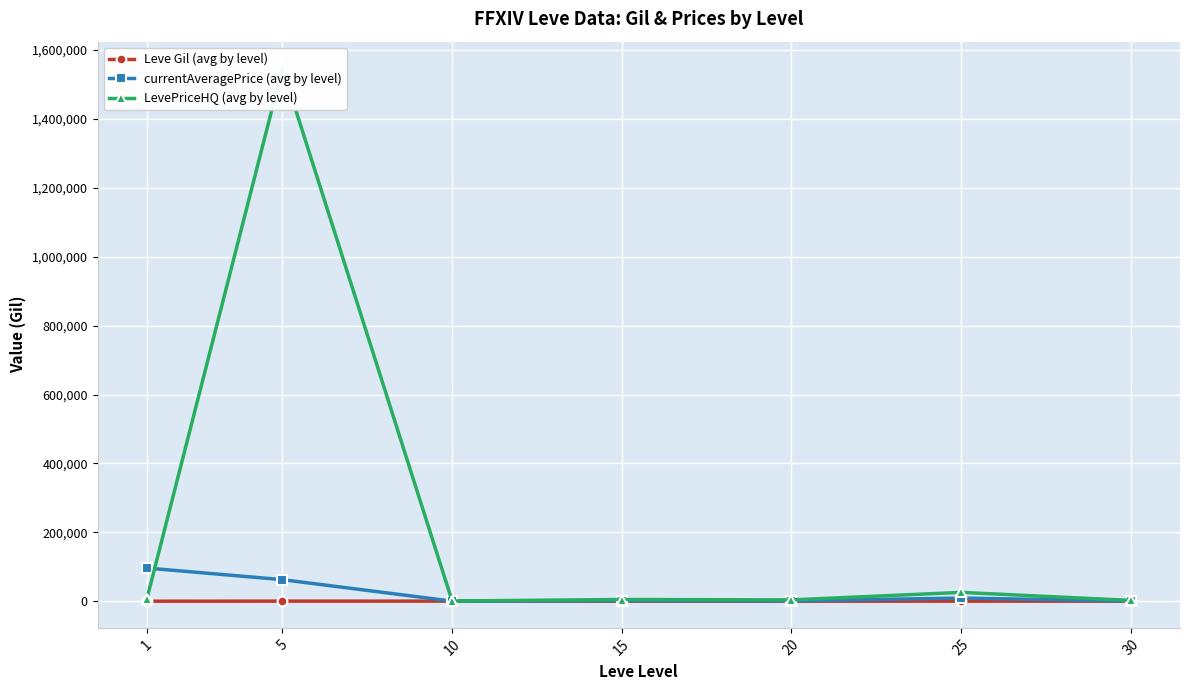

What is the value of the Leve Gil (avg by level) point at the 4th from the left?

281